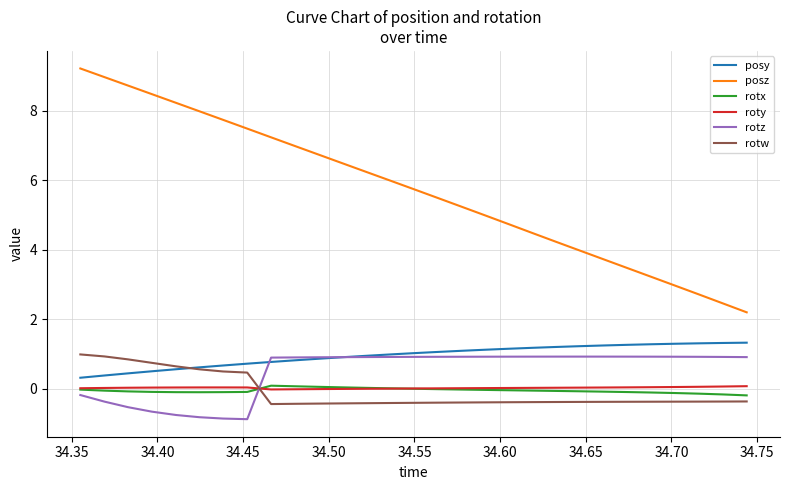

True or false: posy and posz cross at least once.

False